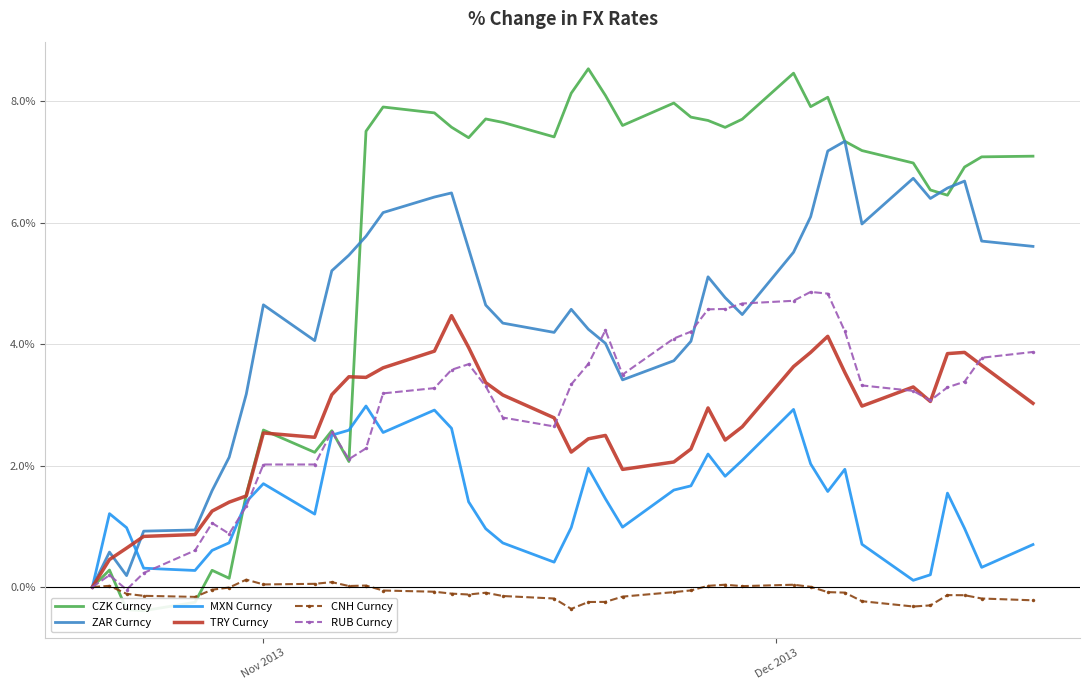

What is the highest value of the TRY Curncy series?

4.5